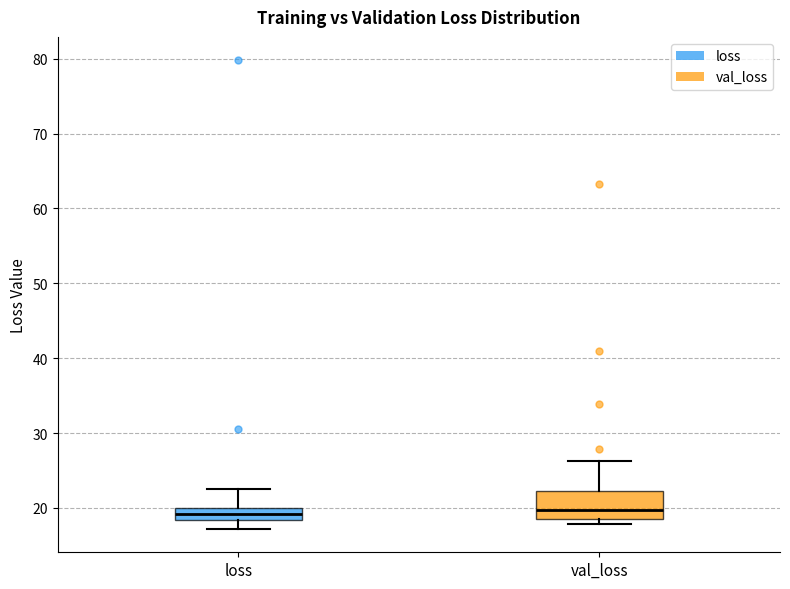

Reading left to right, read every box against the y-axis: the position of its median line, the range the box covers, and the ends of its whiskers. The values are not printed on the chart, so give them approximately, as read against the axis.

loss: median 19, box 18 to 20, whiskers 17 to 23
val_loss: median 20, box 19 to 22, whiskers 18 to 26